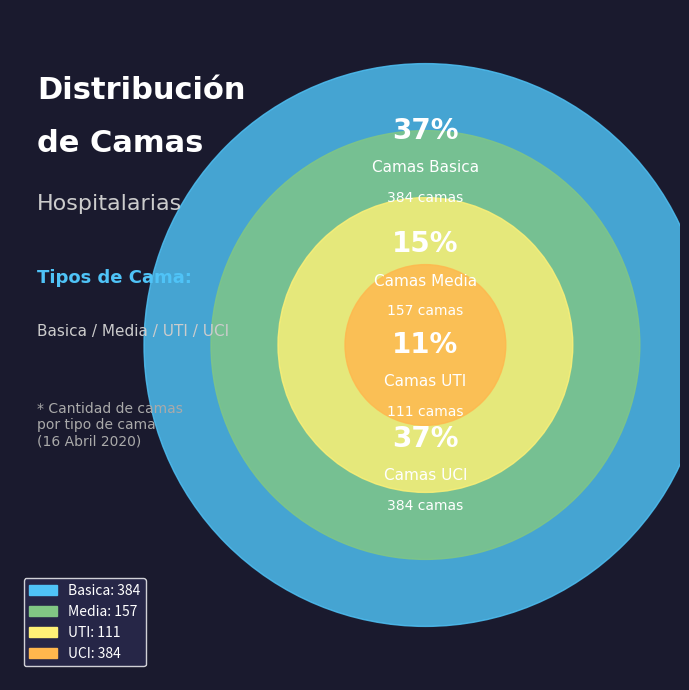

What is the largest slice in the pie chart?

Basica